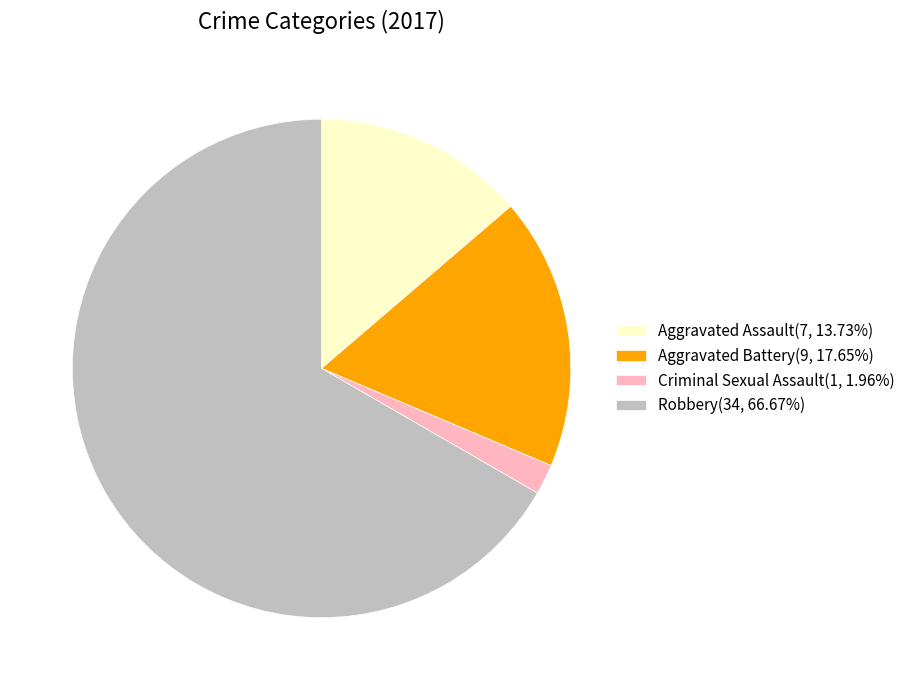

Is there a majority slice in this chart?

Yes